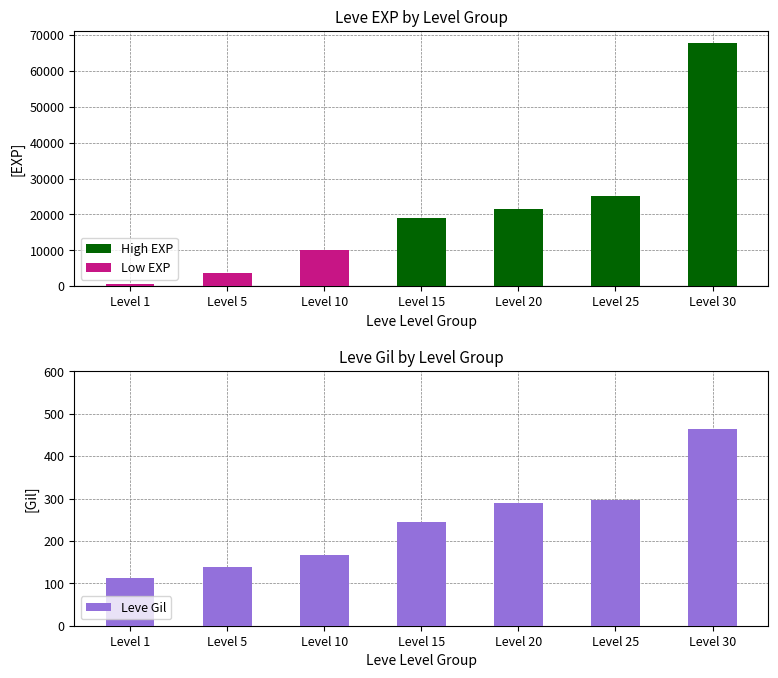

At which label does the data first exceed 245?

Level 20